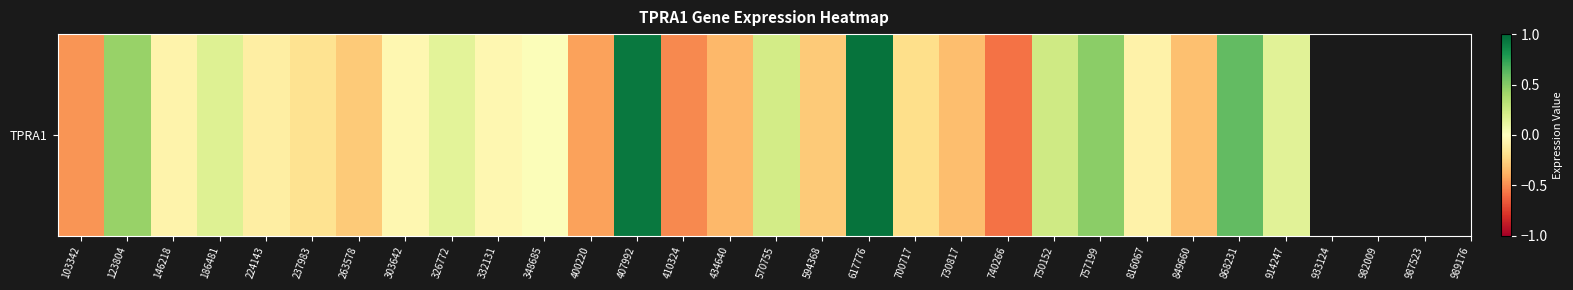

How many values are below 0?

16